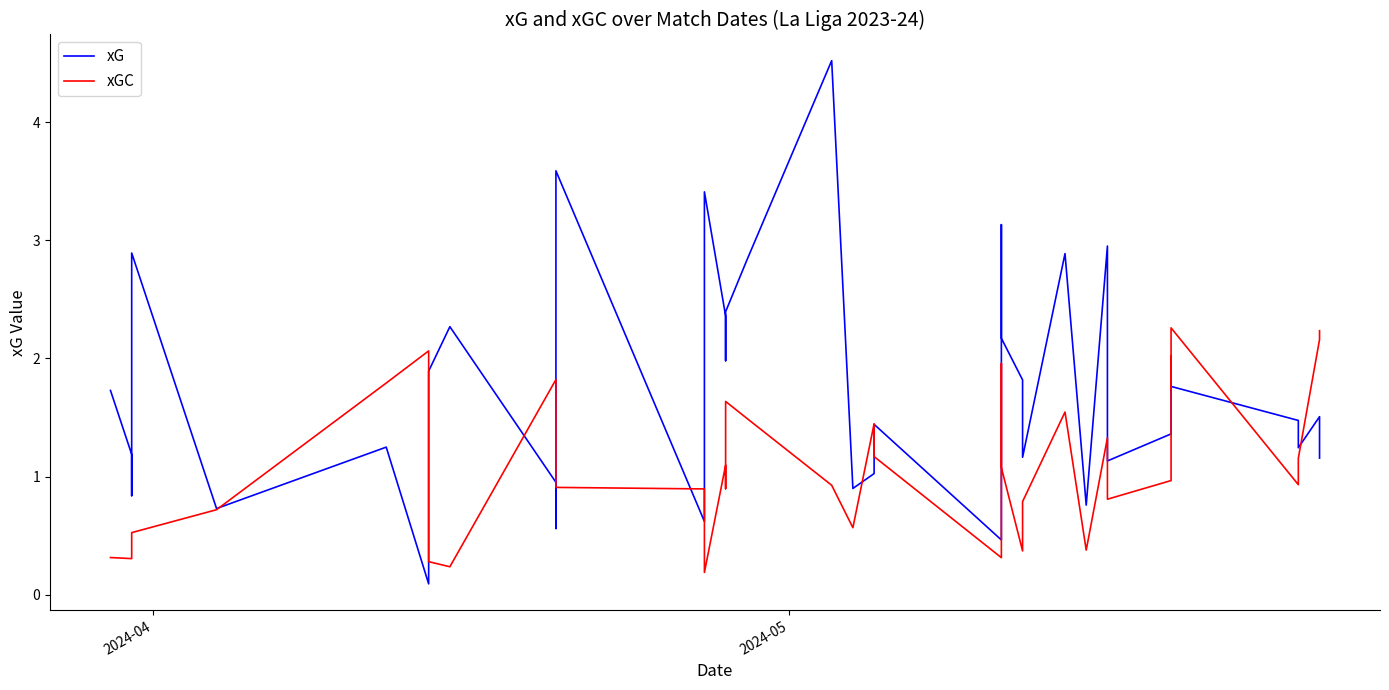

What are all the series names shown in the legend?

xG, xGC